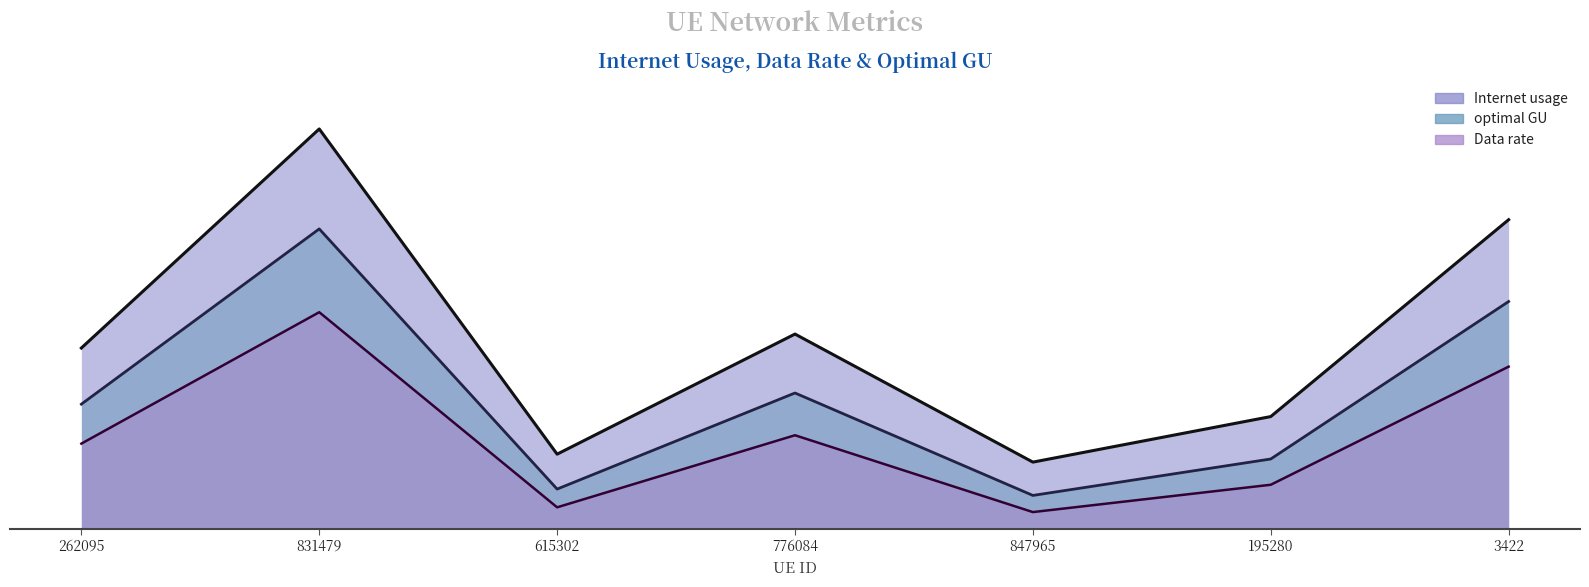

At which category does Internet usage reach its first local valley?

615302